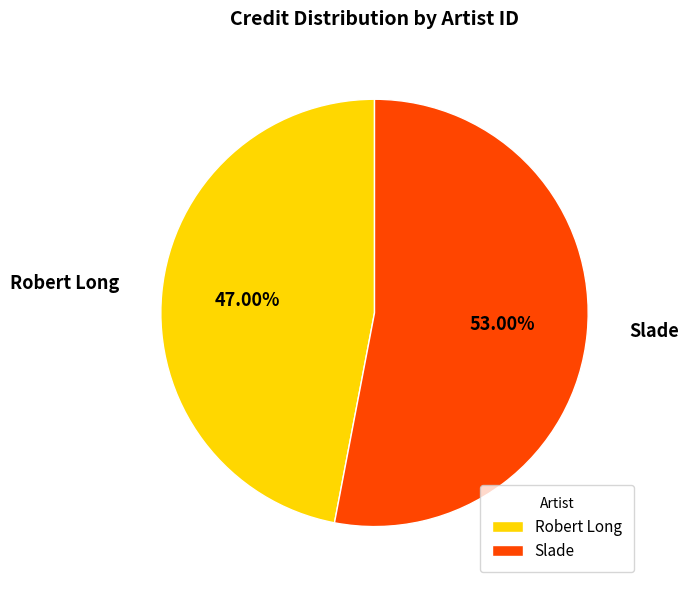

Which category has the smallest portion of the pie?

Robert Long